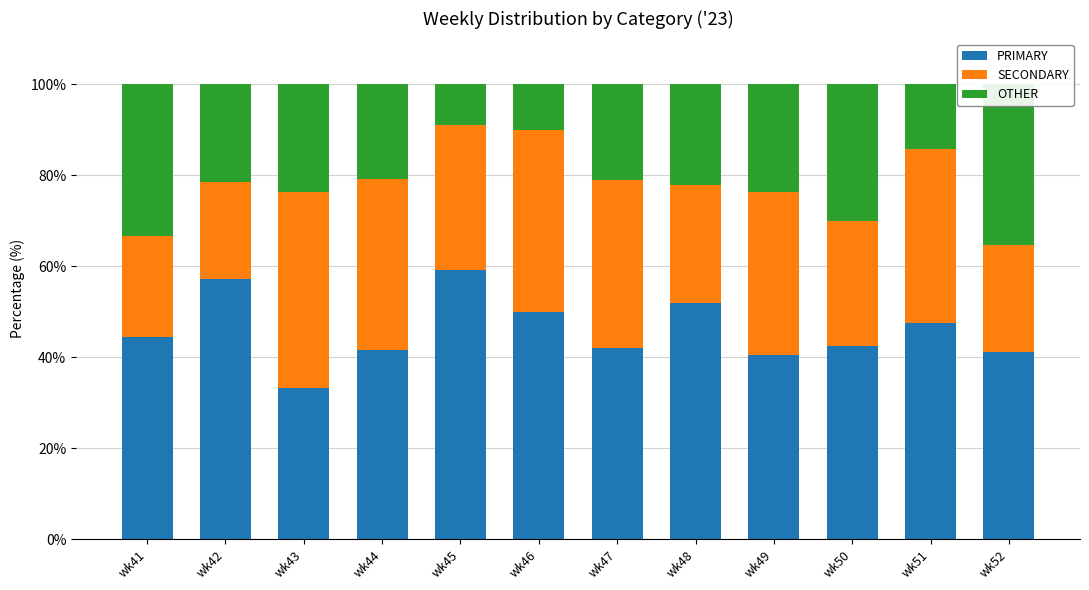

At wk48, list the series in order from largest to smallest.

PRIMARY, SECONDARY, OTHER